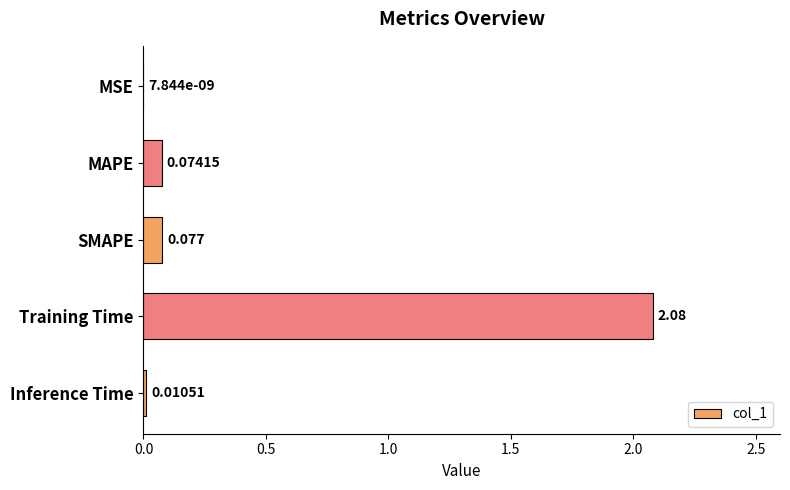

Which label corresponds to the largest value in the chart?

Training Time